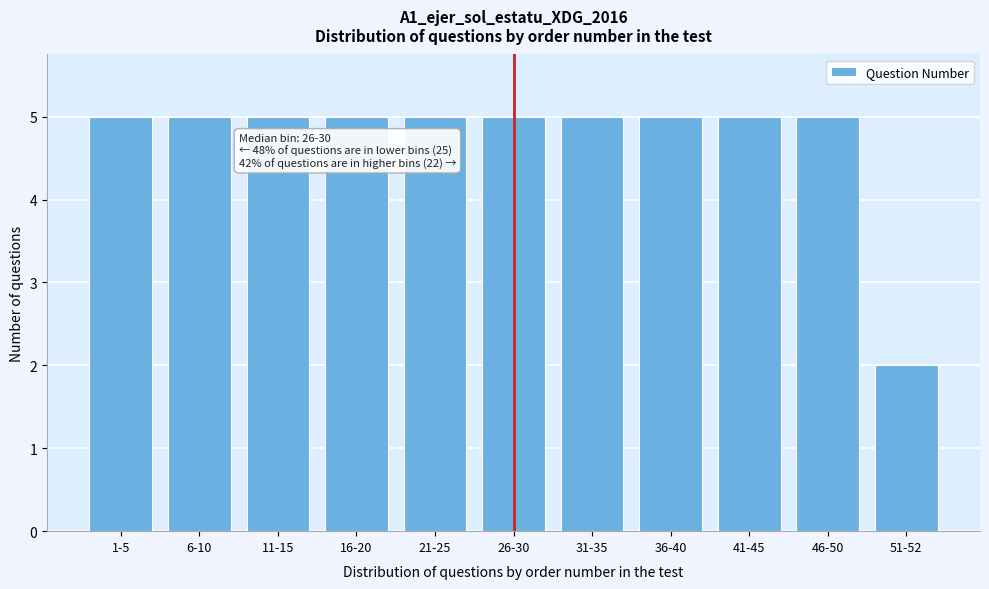

Reading right to left, what are all the values shown in this chart?

51-52=2	46-50=5	41-45=5	36-40=5	31-35=5	26-30=5	21-25=5	16-20=5	11-15=5	6-10=5	1-5=5